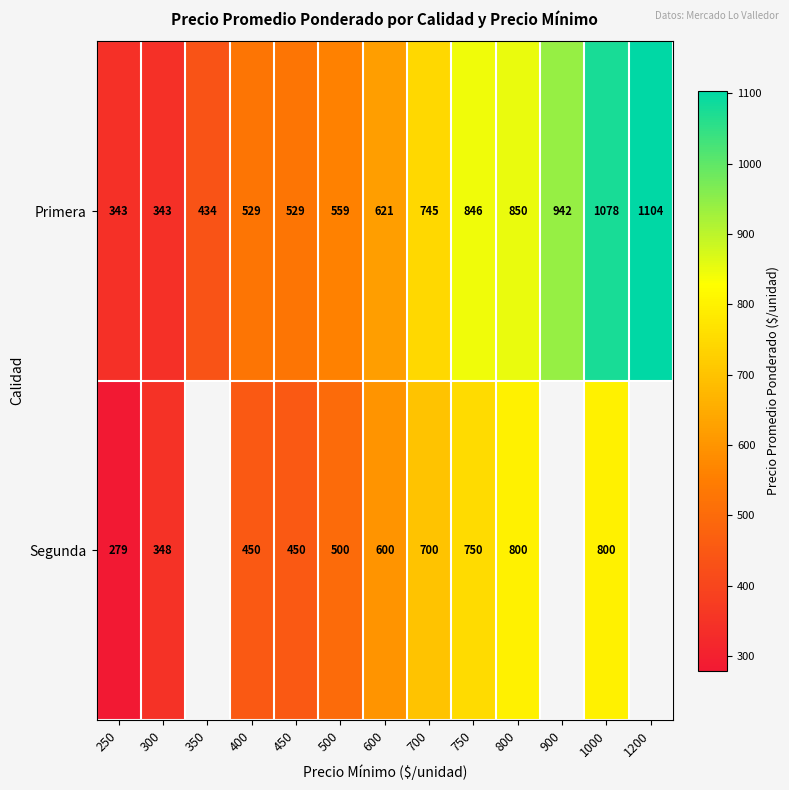

Rank the series at 600 from lowest to highest value.

Segunda, Primera